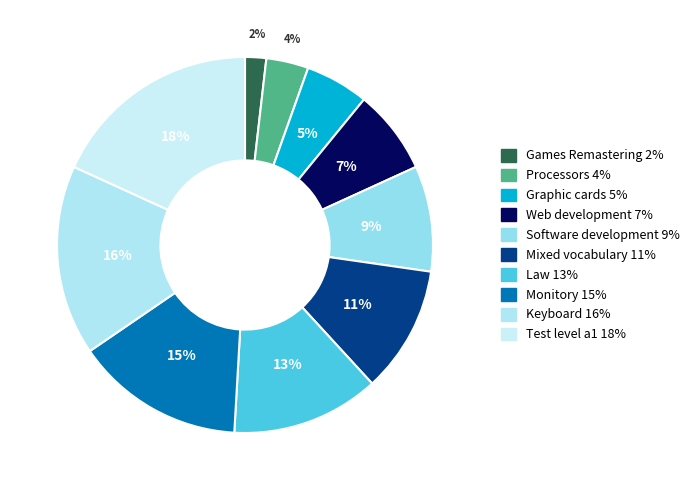

Is there a majority slice in this chart?

No